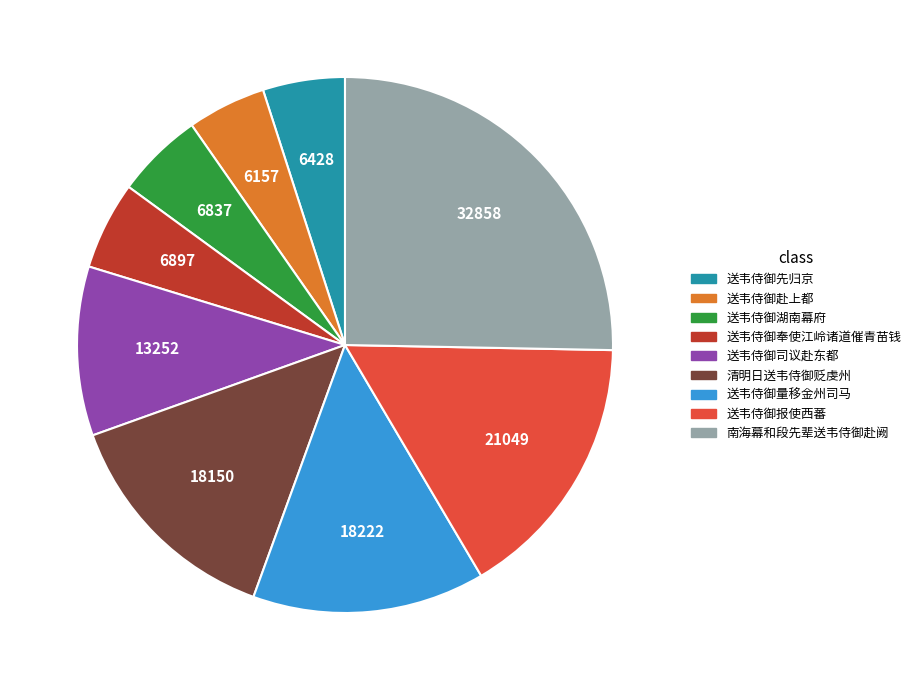

What is the largest slice in the pie chart?

南海幕和段先辈送韦侍御赴阙